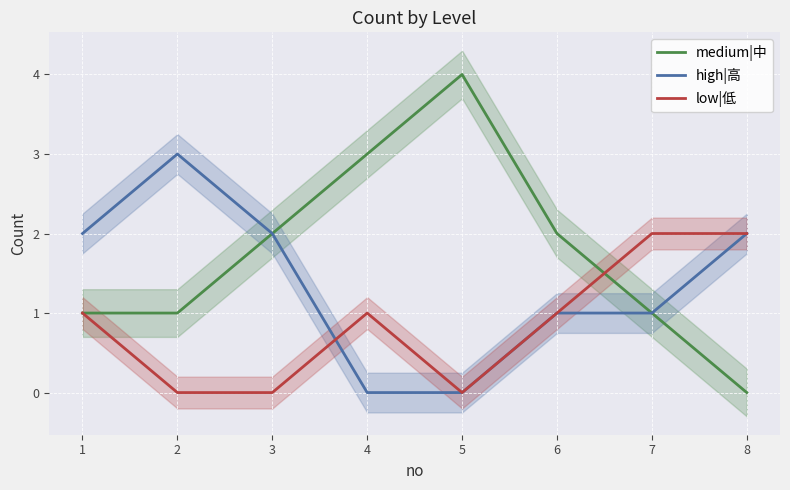

The value of high|高 at 4 is 0. True or false?

True